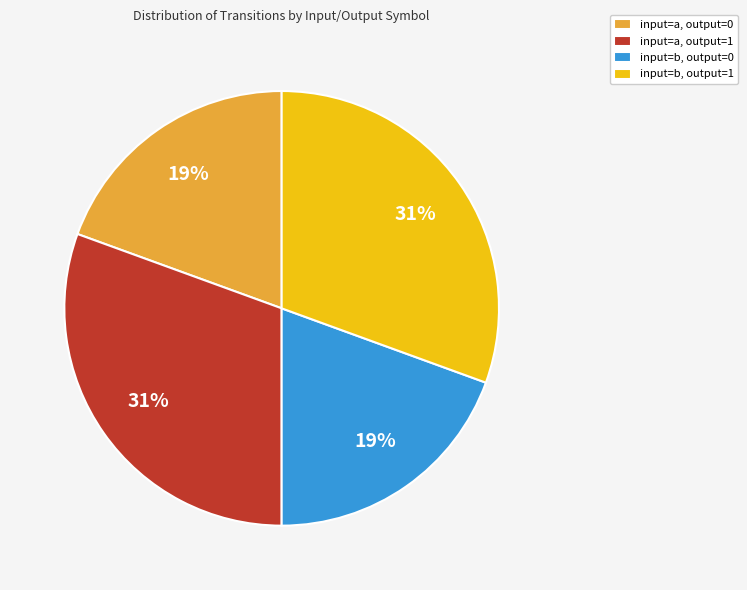

Which has a higher value, input=a, output=1 or input=a, output=0?

input=a, output=1